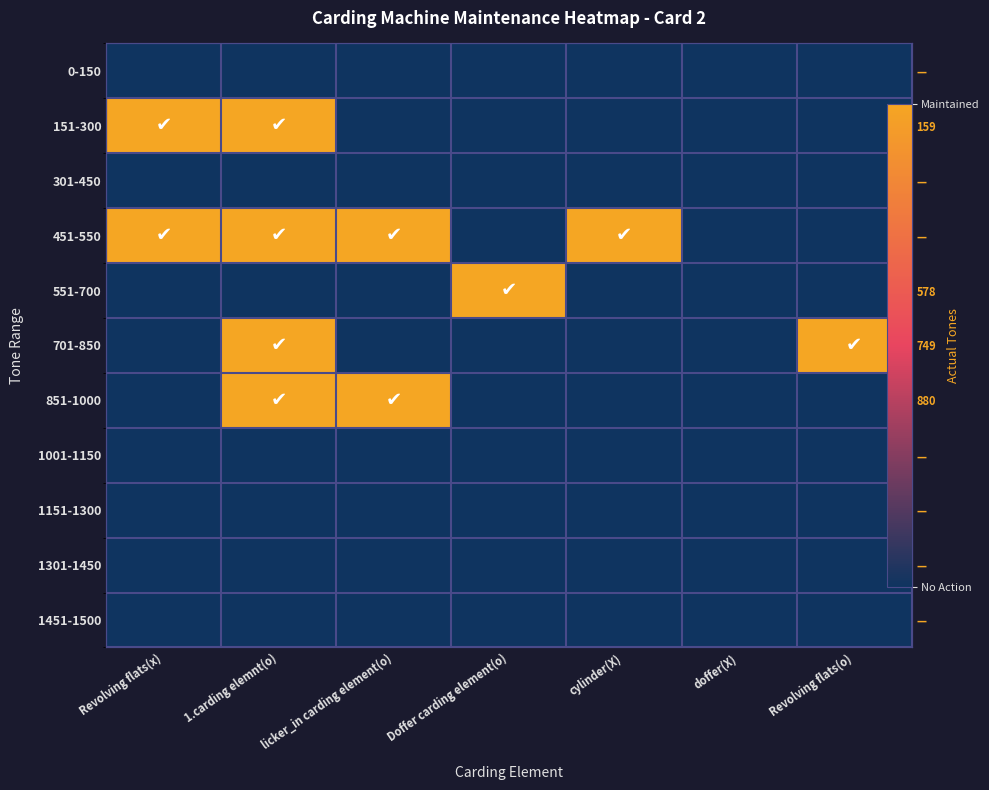

Which series has the largest total across all categories?

451-550